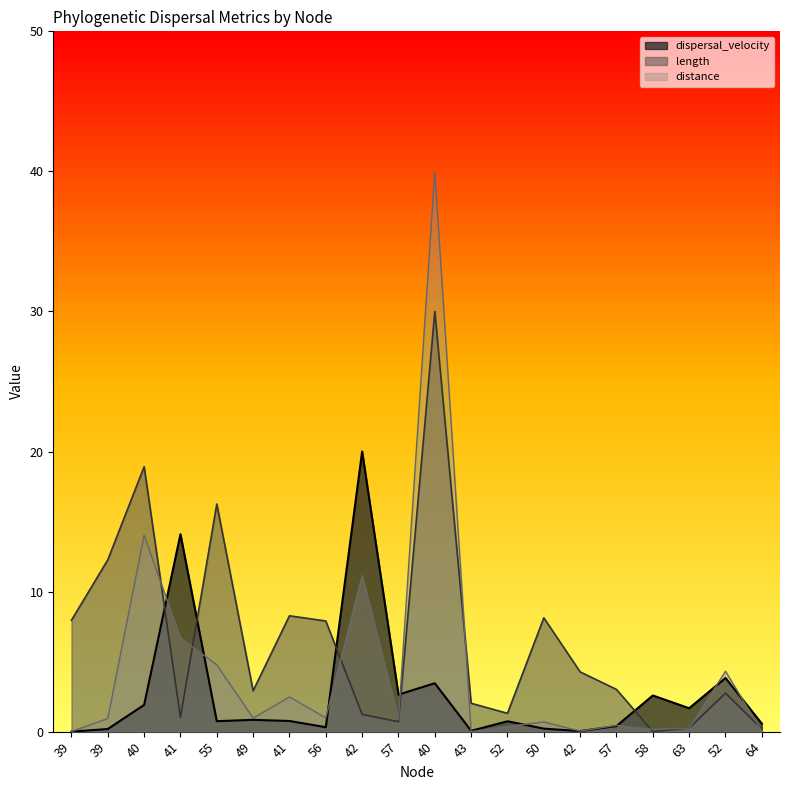

True or false: dispersal_velocity has a value of 0.3 at 56.

True